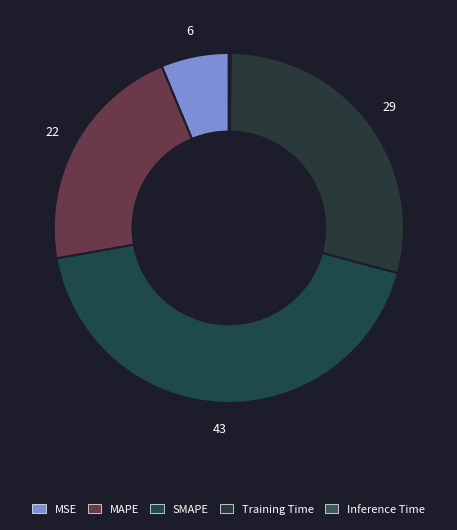

How many slices are in this pie chart?

5